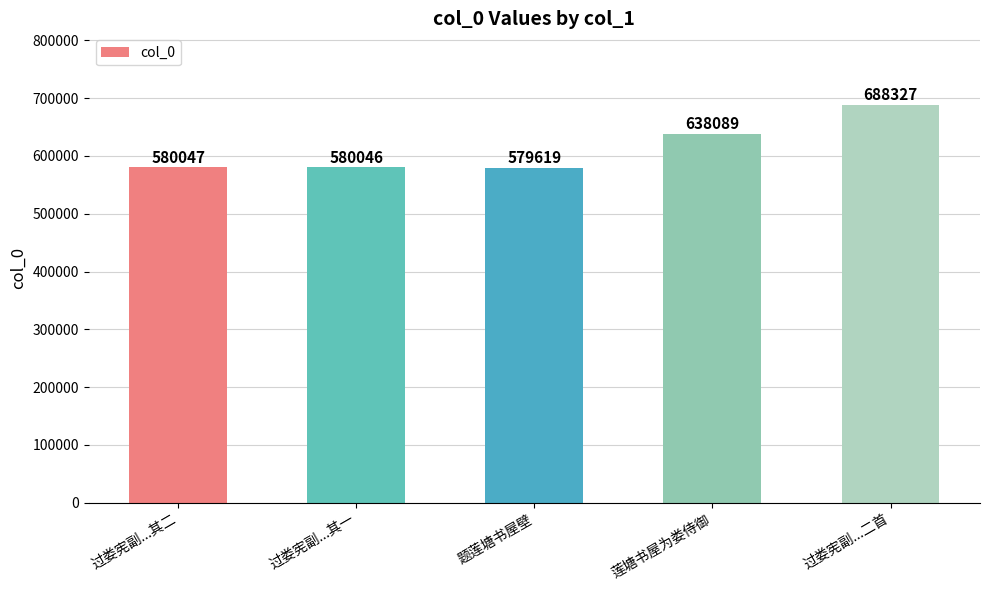

What is the difference between the maximum and second lowest values?

108281